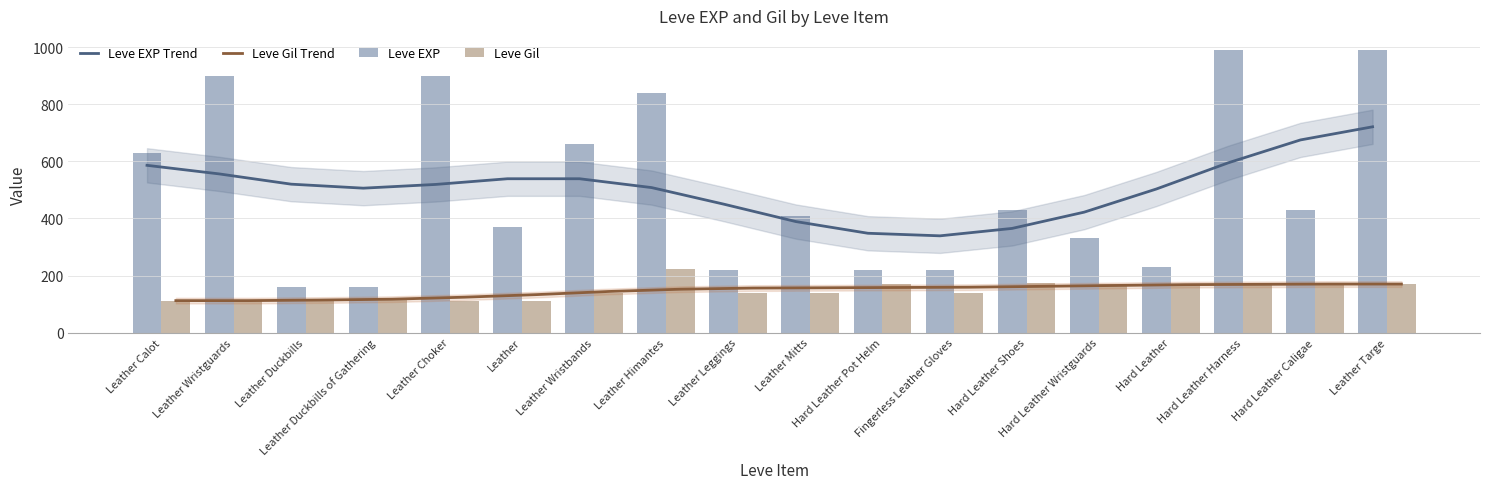

Which series has the widest spread of values?

Leve EXP